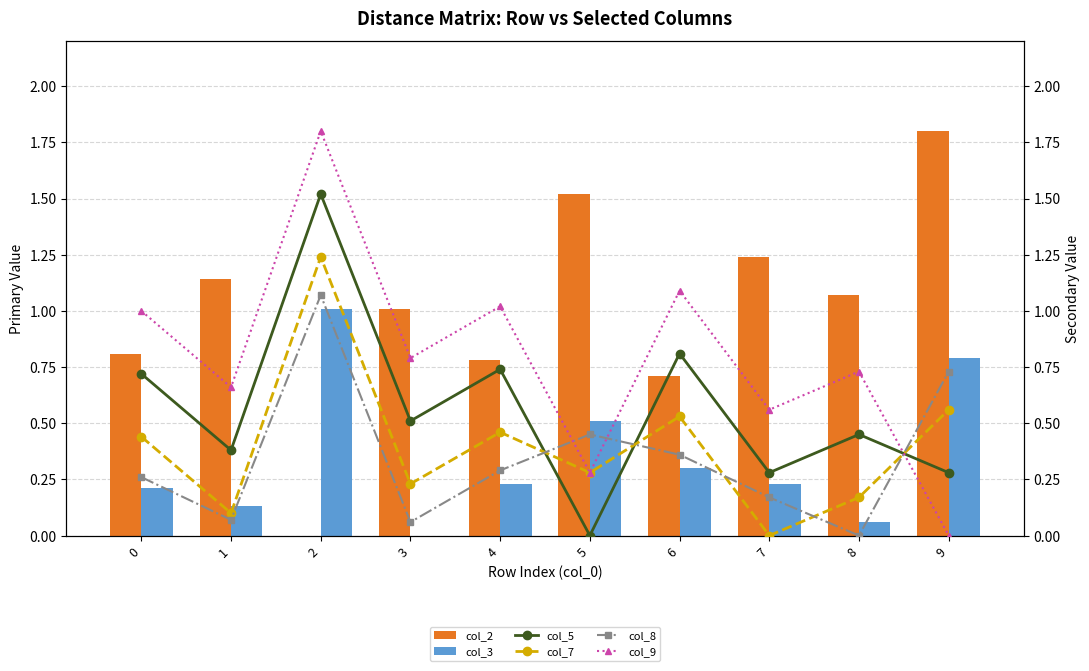

Which series changed the most between 1 and 3?

col_3